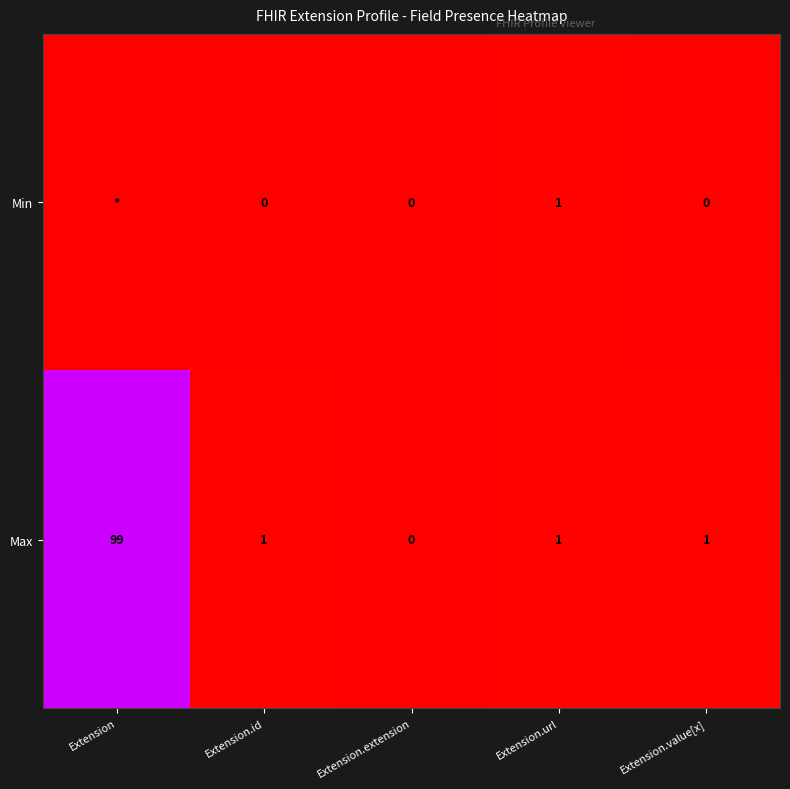

Which category has the highest value in the Max series?

Extension